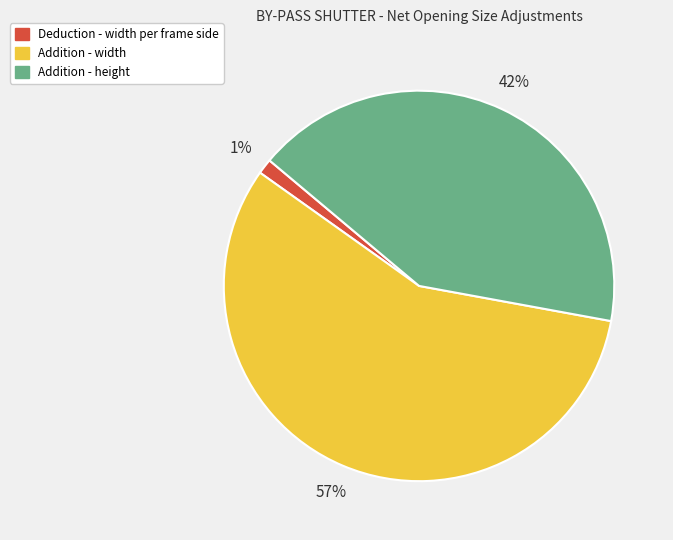

To the nearest percent, what portion does Deduction - width per frame side represent?

1%